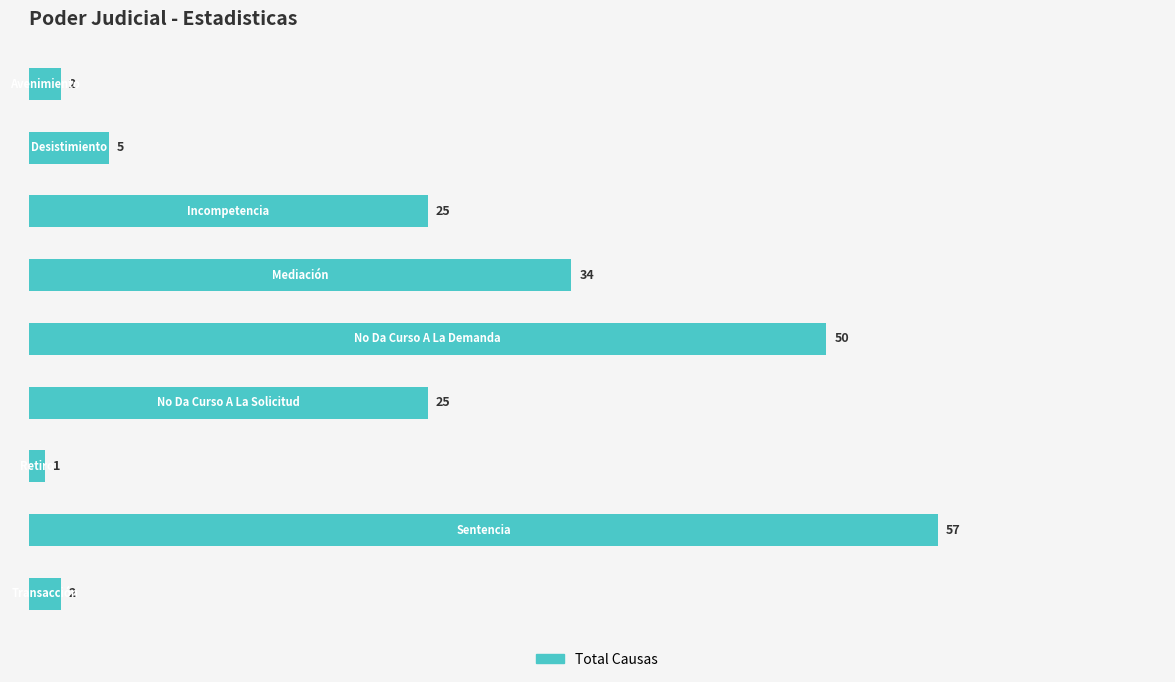

What is the greatest value displayed?

57